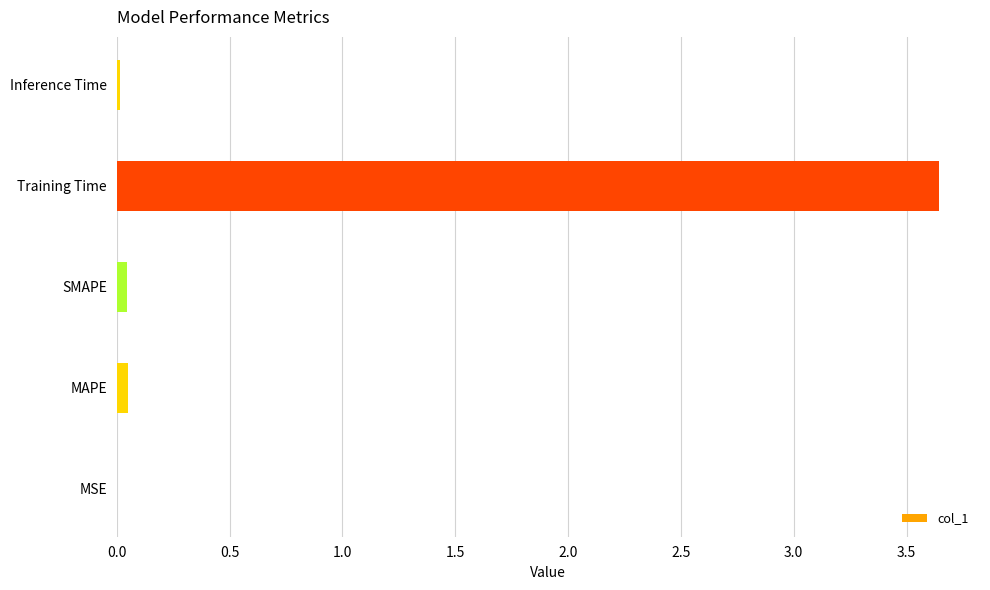

At which category does the chart reach its peak across all series?

Training Time